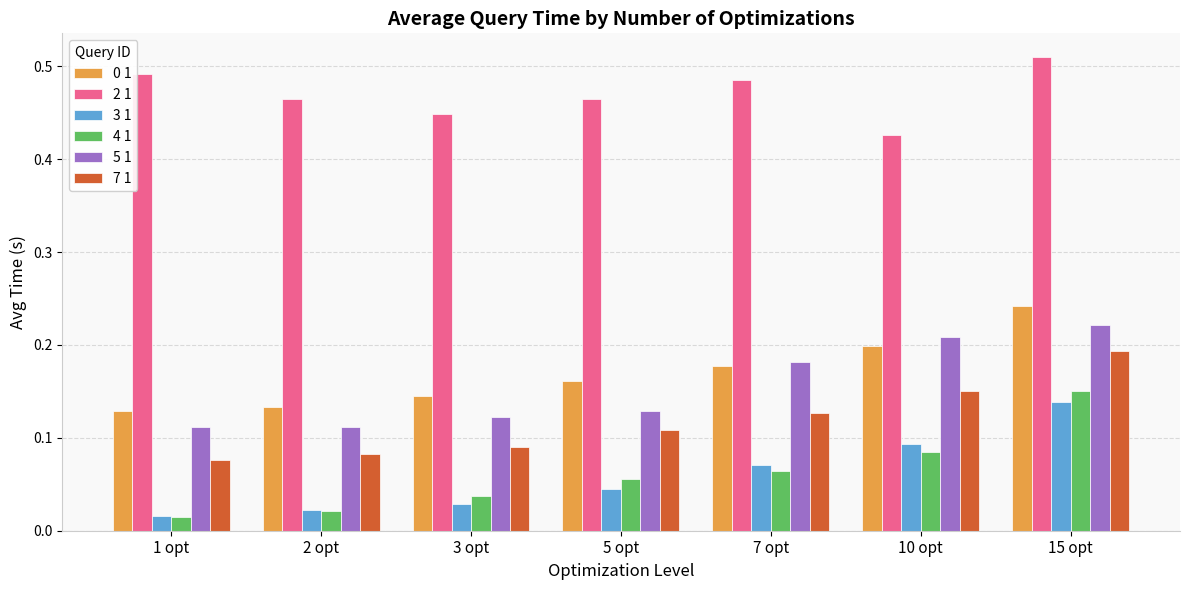

The value of 0 1 at 2 opt is 0.2. True or false?

False